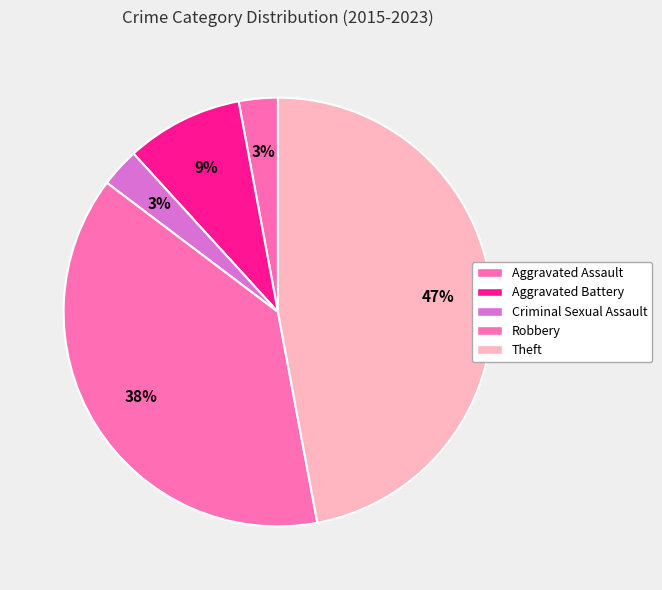

Which slice is the largest?

Theft